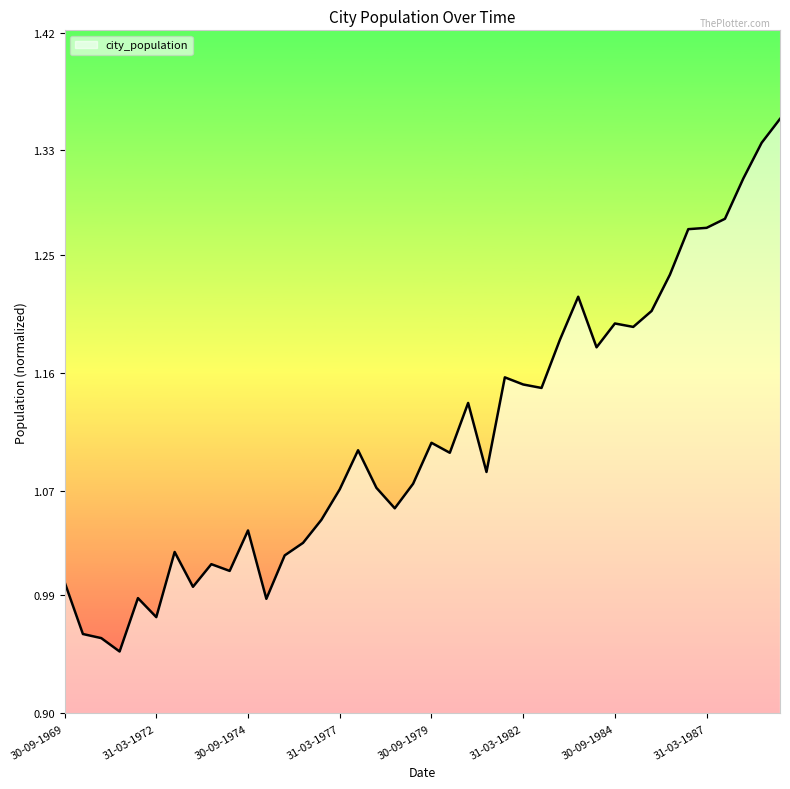

What is the difference between the maximum and minimum values?

0.4